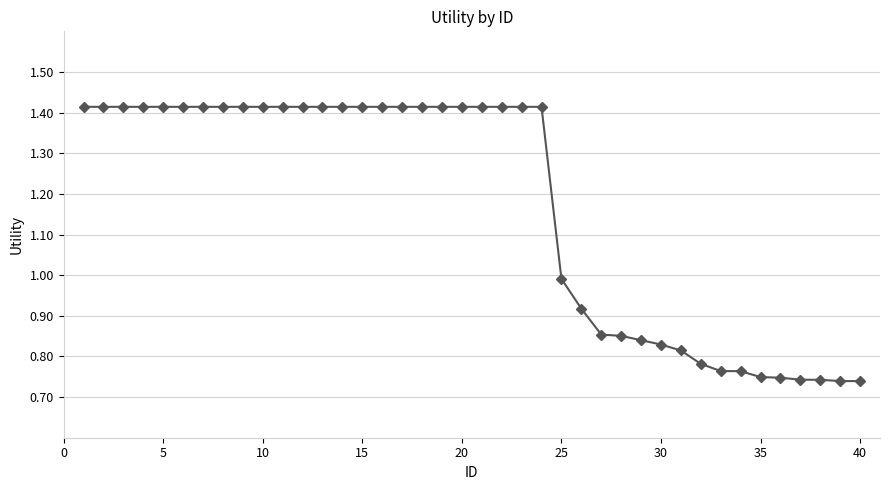

What is the average value?

1.2